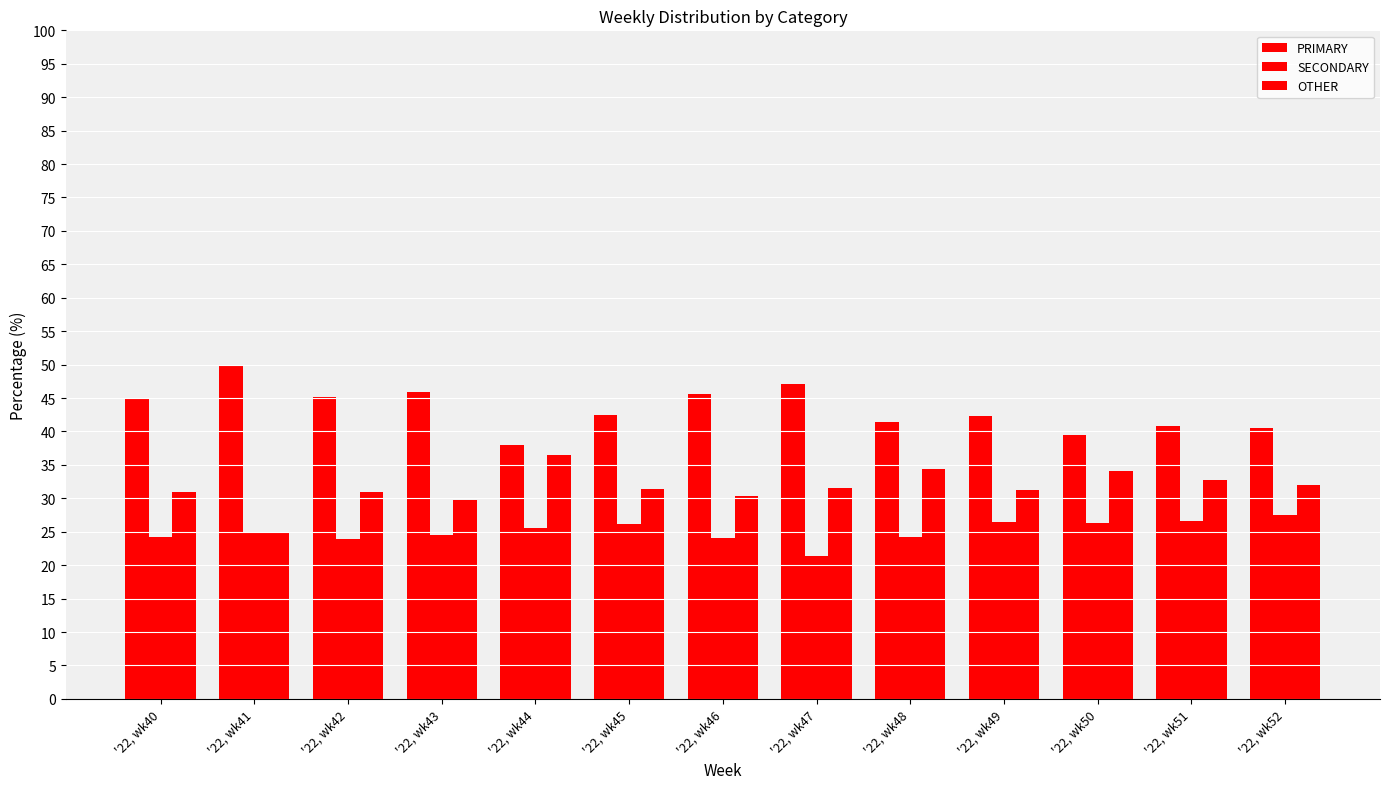

How many series are shown in this chart?

3